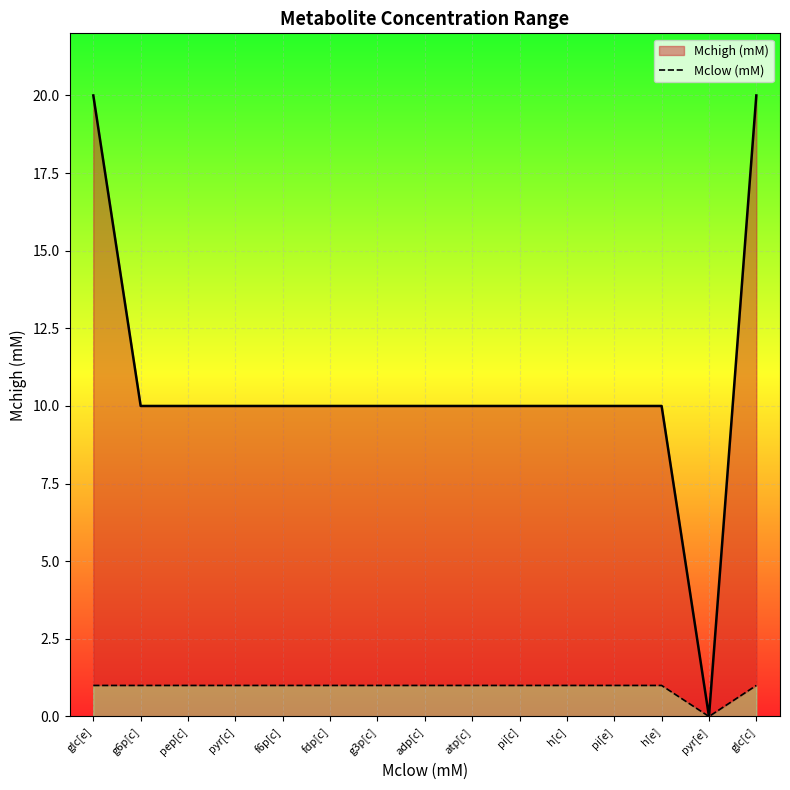

Which category has the lowest value across all series?

pyr[e]